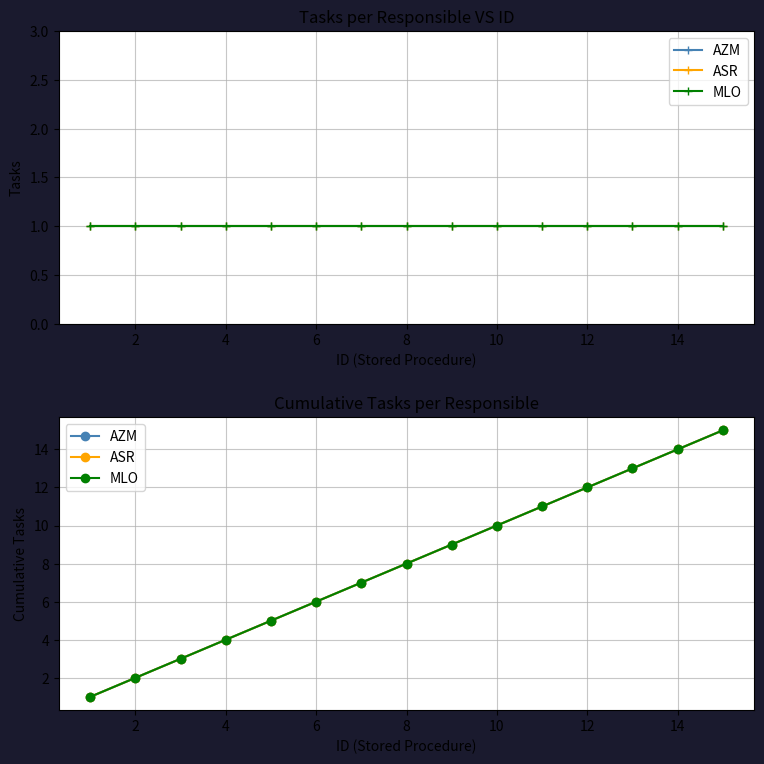

What is the smallest value displayed?

1